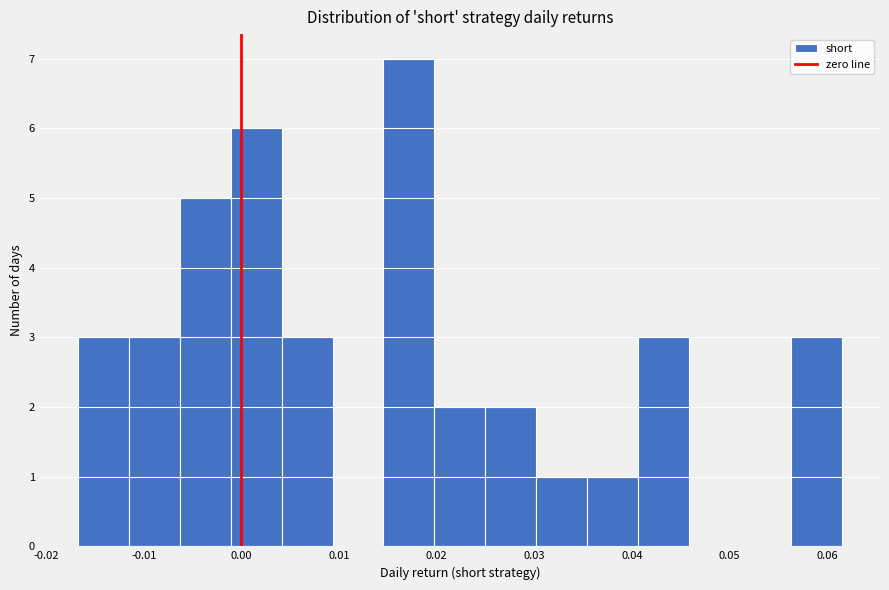

Reading left to right, list every bar in this chart as the range it spans on the x-axis followed by its height. Neither the bar edges nor the heights are printed on the chart, so give them approximately, as read against the axes.

-0.017 to -0.012: 3
-0.012 to -0.006: 3
-0.006 to -0.001: 5
-0.001 to 0.004: 6
0.004 to 0.009: 3
0.009 to 0.015: 0
0.015 to 0.020: 7
0.020 to 0.025: 2
0.025 to 0.030: 2
0.030 to 0.035: 1
0.035 to 0.041: 1
0.041 to 0.046: 3
0.046 to 0.051: 0
0.051 to 0.056: 0
0.056 to 0.062: 3